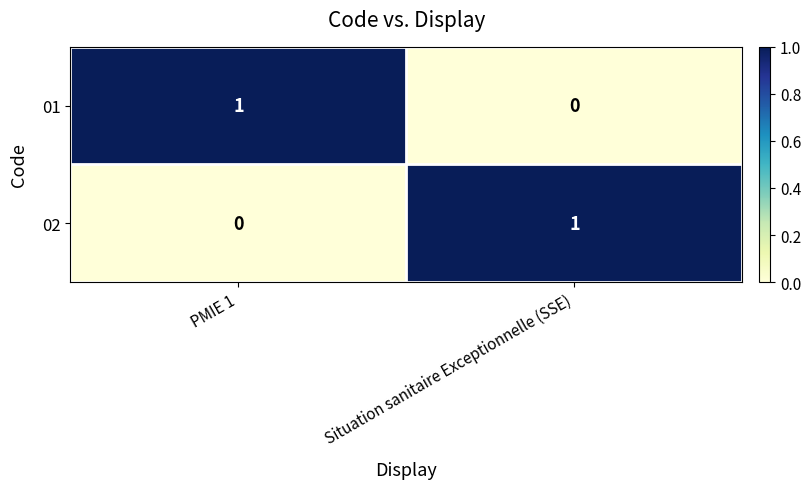

The value of 02 at PMIE 1 is 0. True or false?

True